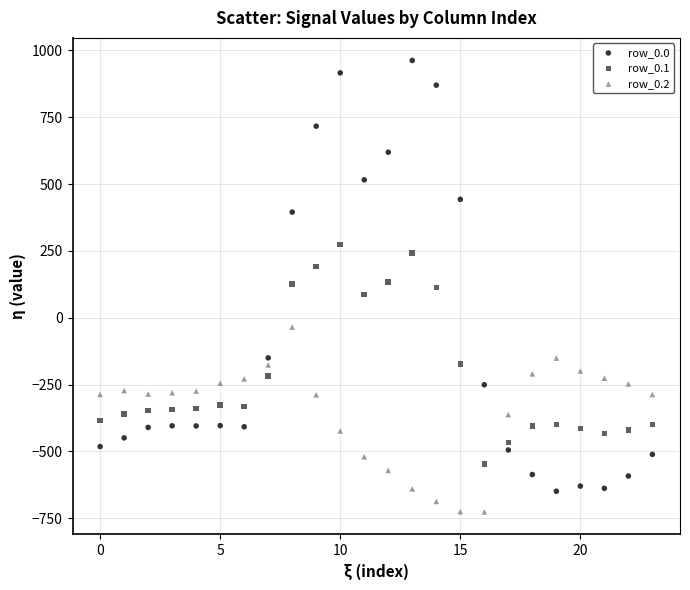

Which series reaches the maximum Y coordinate?

row_0.0